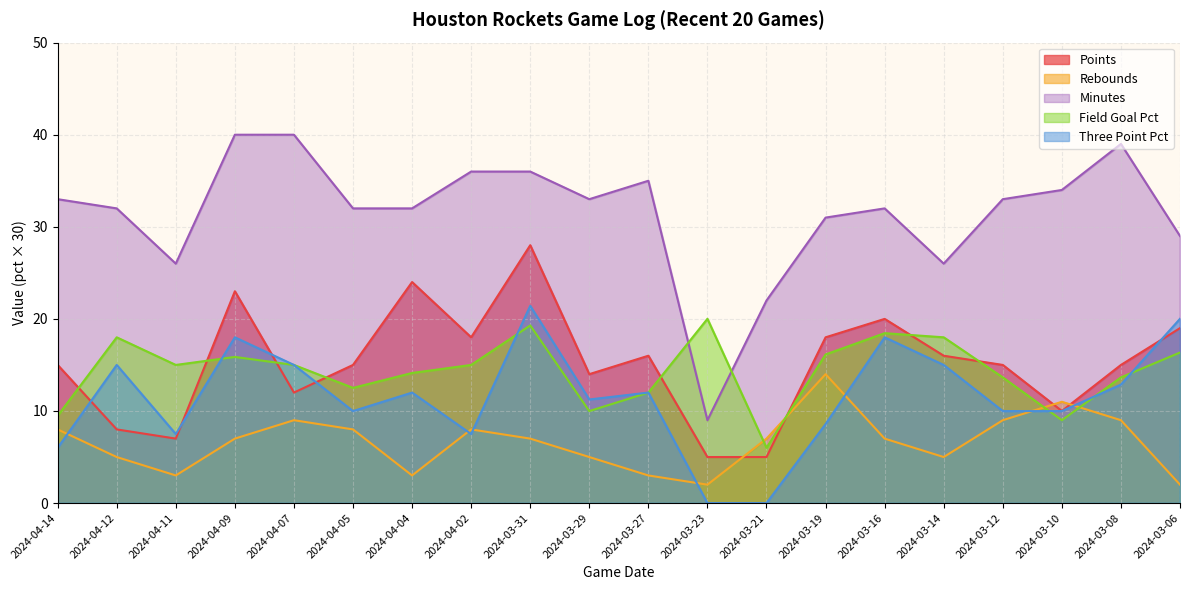

In field_goal_pct, how many points are higher than both neighbors (excluding endpoints)?

5